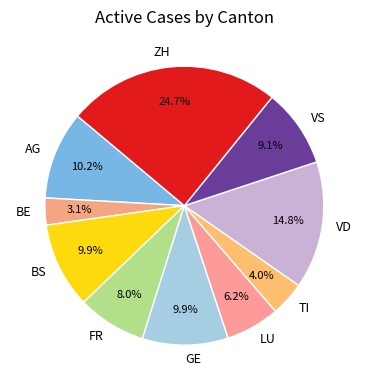

What percentage is NOT represented by FR?

92.0%